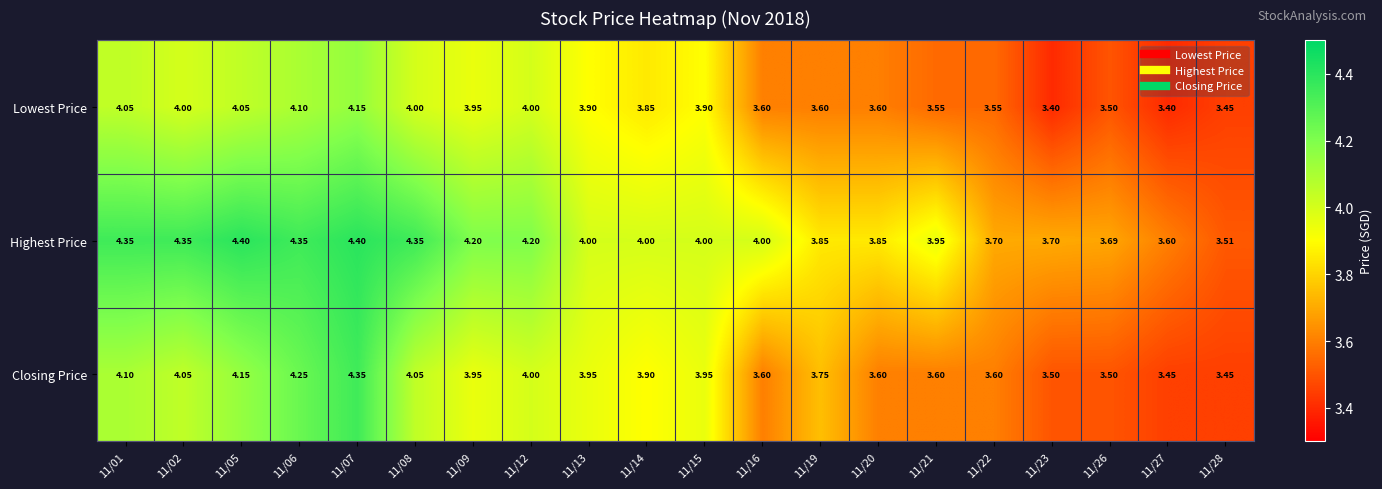

How many categories are shown in the chart?

20